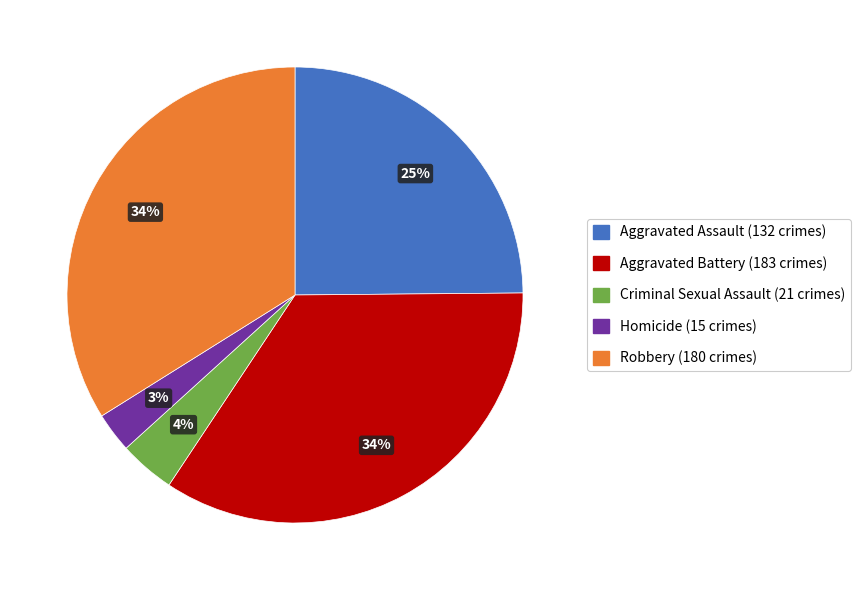

To the nearest percent, what is the average slice percentage?

20%